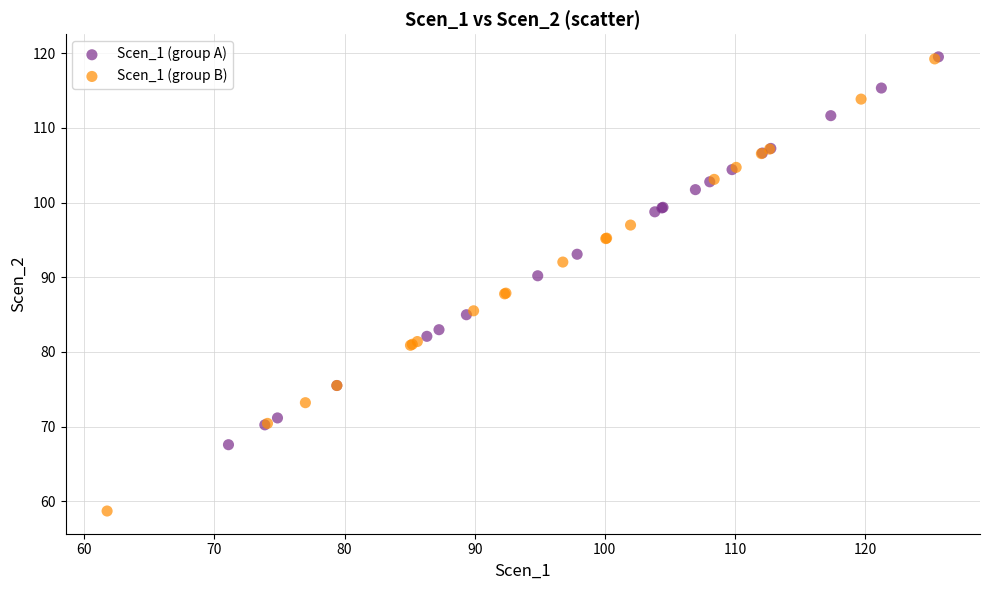

Which series reaches the minimum Y coordinate?

Scen_1 (group B)